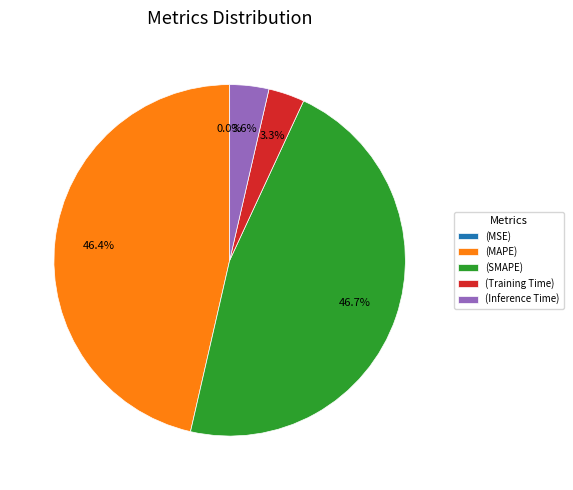

Is (MAPE) the majority of the pie?

No